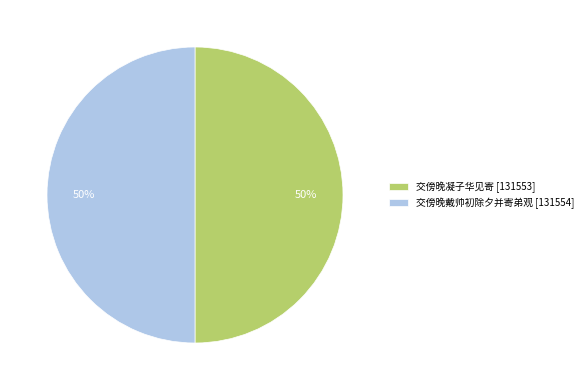

How many segments does this pie chart have?

2